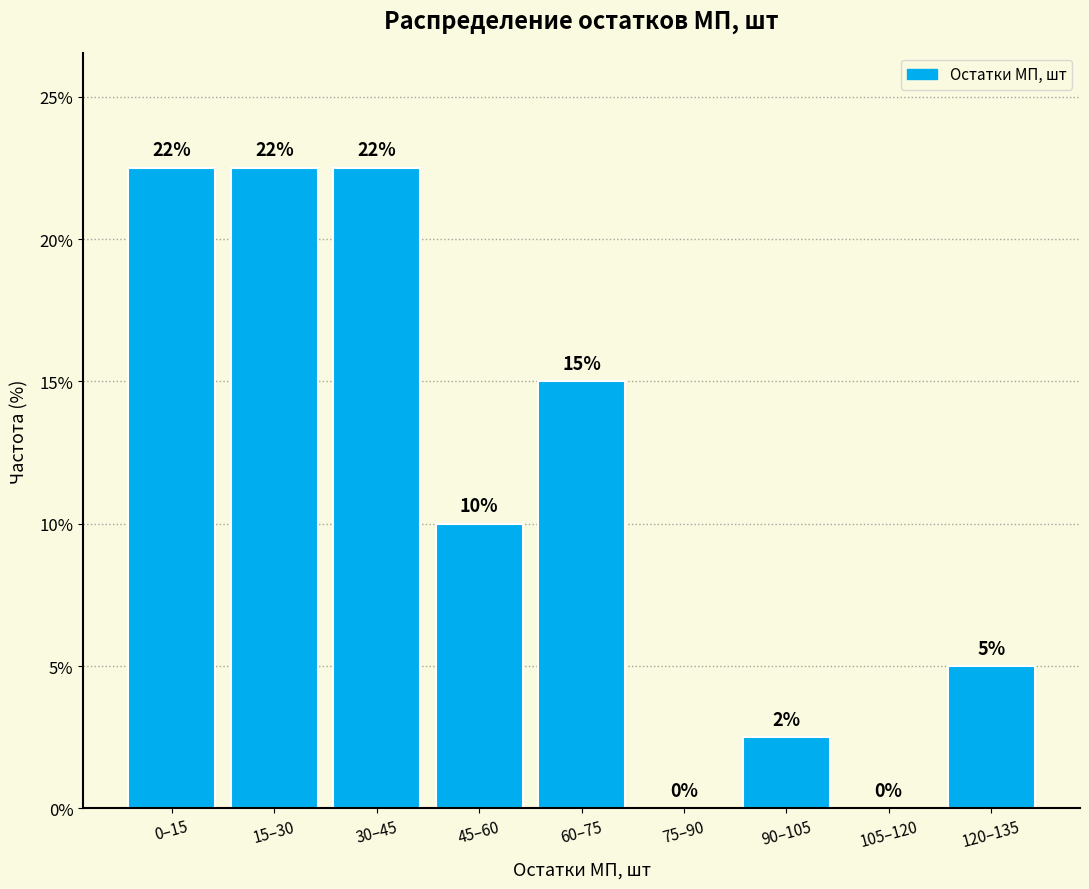

The chart shows a value of 36.2 at 15–30. True or false?

False